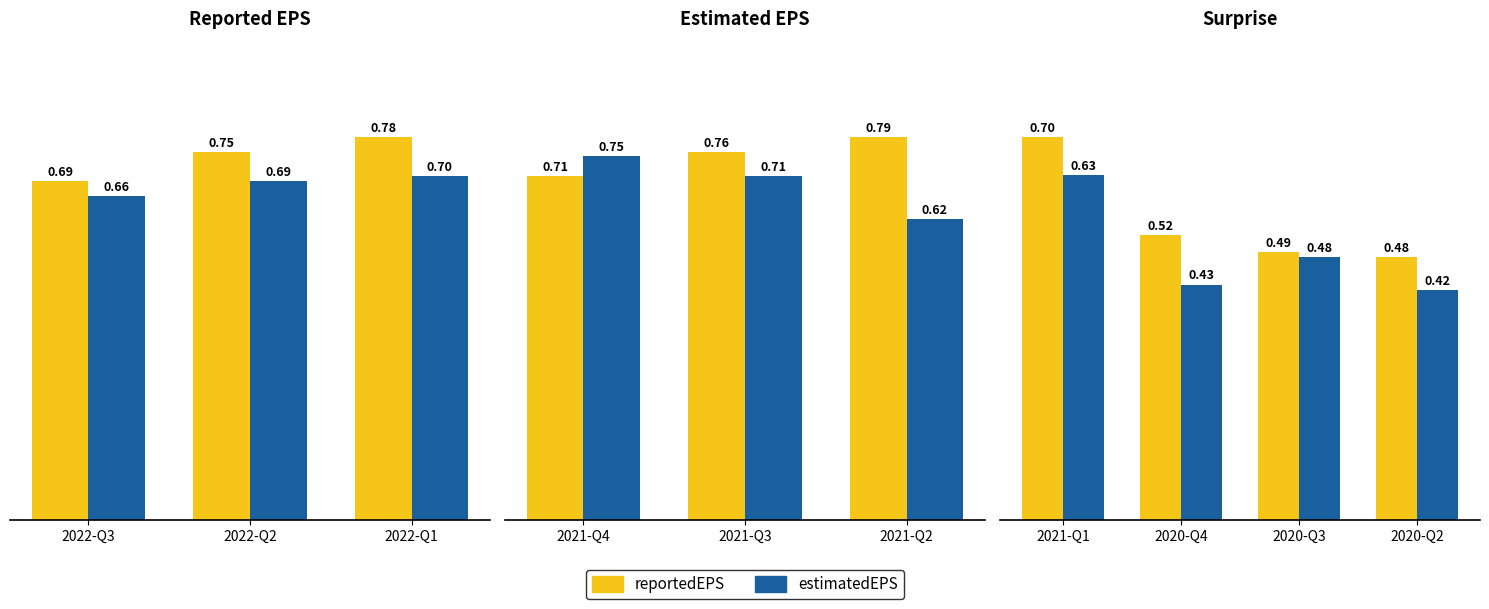

Are the bars horizontal?

No